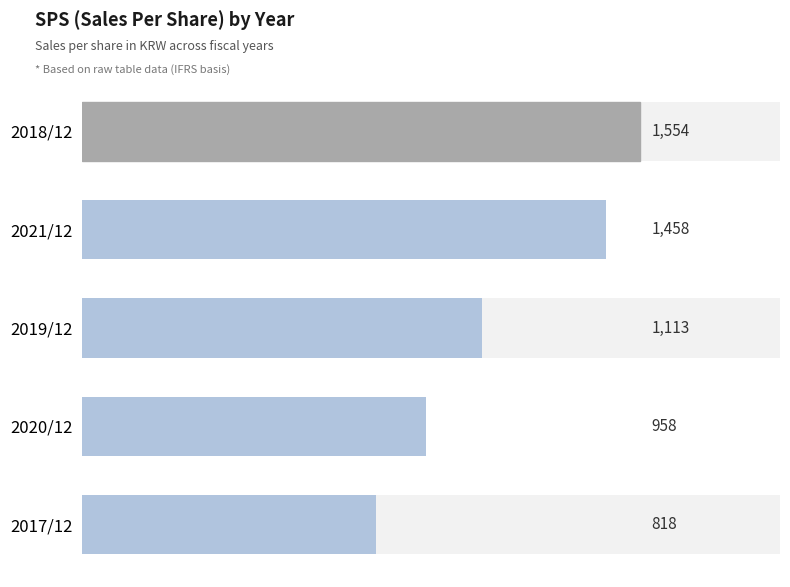

Count the number of data series in this chart.

1